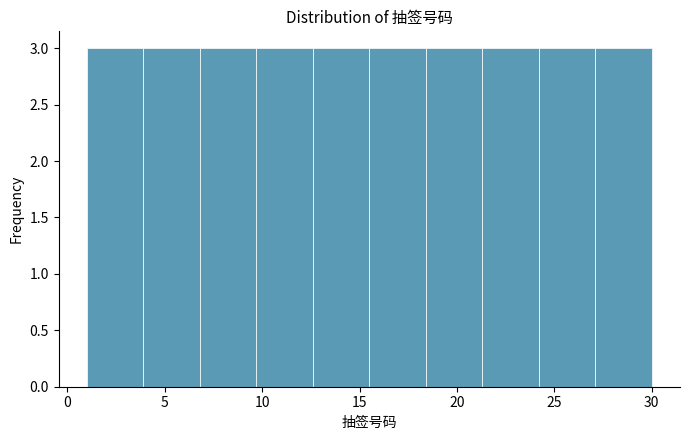

Reading left to right, transcribe this chart: for each bar, give the range it covers on the x-axis and its height. Neither the bar edges nor the heights are printed on the chart, so give them approximately, as read against the axes.

1.0 to 3.9: 3
3.9 to 6.8: 3
6.8 to 9.7: 3
9.7 to 12.6: 3
12.6 to 15.5: 3
15.5 to 18.4: 3
18.4 to 21.3: 3
21.3 to 24.2: 3
24.2 to 27.1: 3
27.1 to 30.0: 3